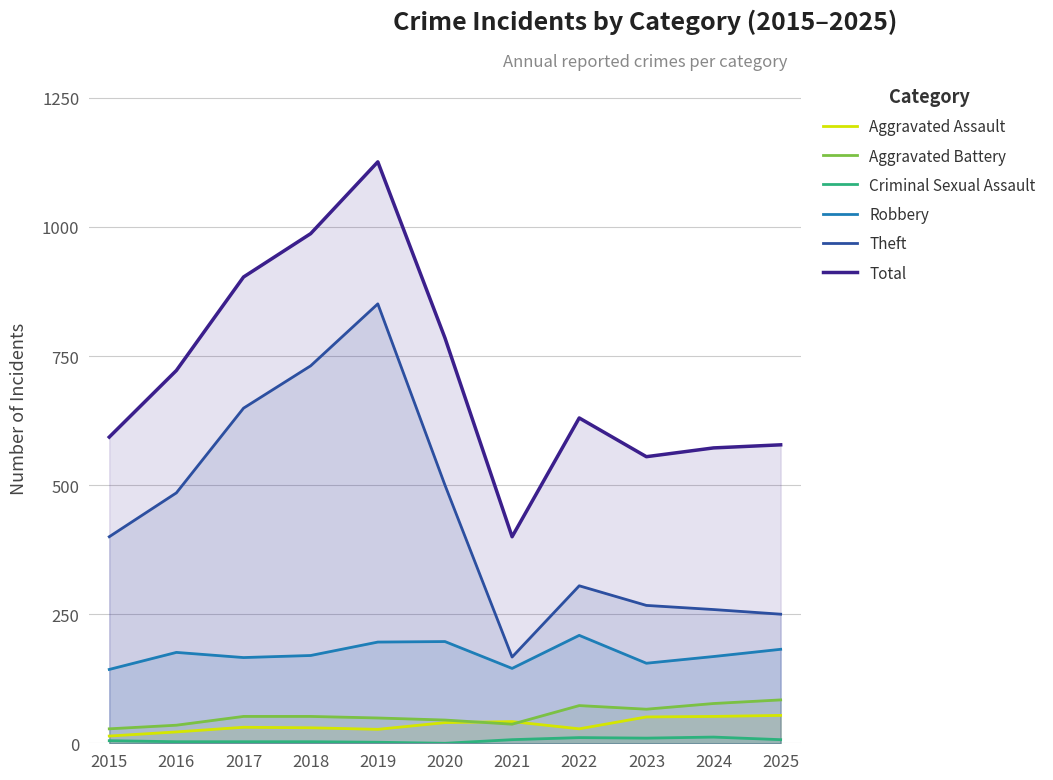

What is the spread (max minus min) of values at 2022?

619